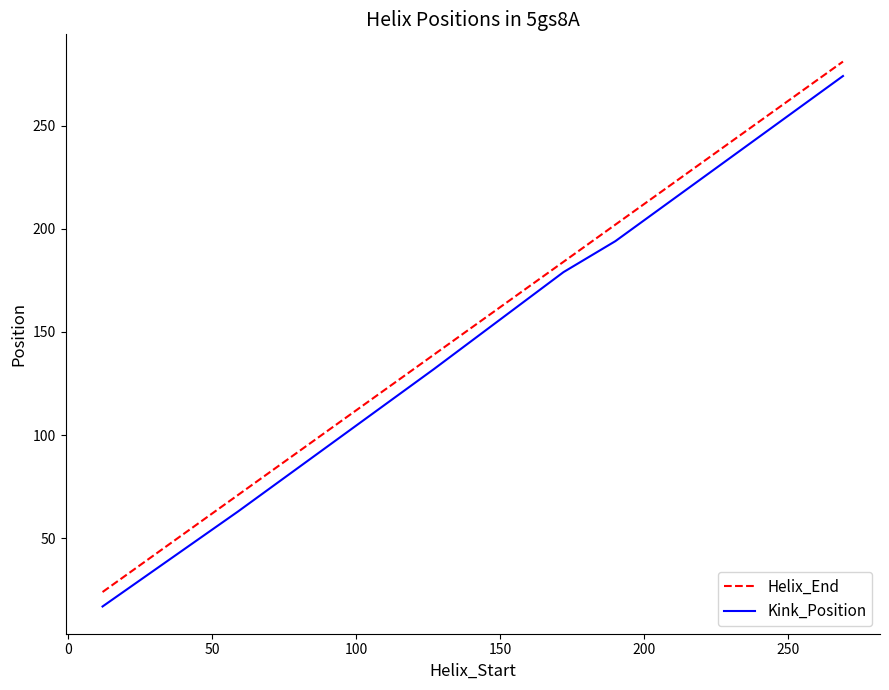

What are all the series names shown in the legend?

Helix_End, Kink_Position